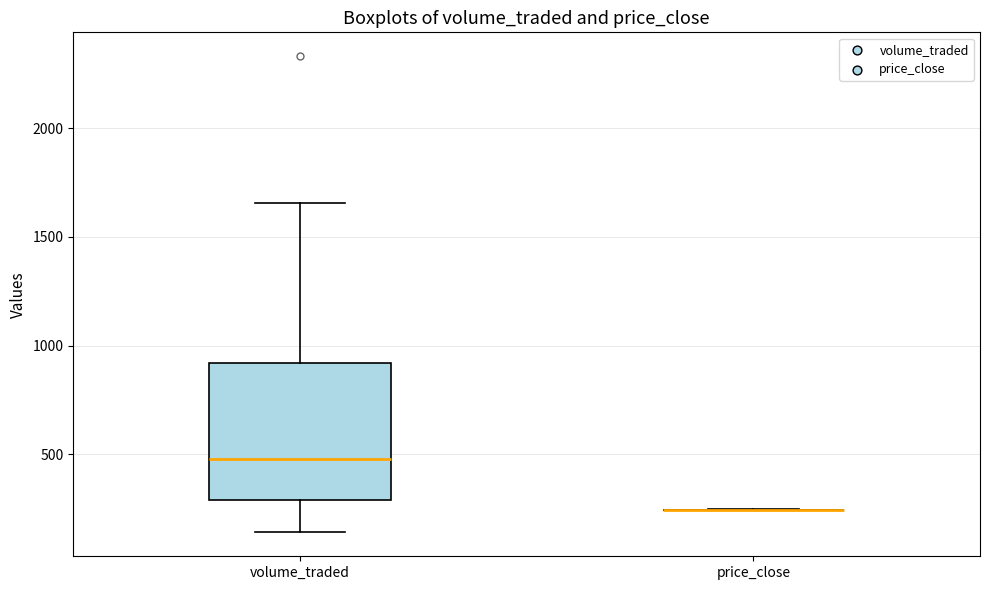

Reading left to right, transcribe this box plot: for each box, give where its median line is, the range the box spans, and where its two whiskers end, as read against the y-axis. The values are not printed on the chart, so give them approximately, as read against the axis.

volume_traded: median 500, box 300 to 900, whiskers 150 to 1650
price_close: box collapsed to a line at 250, whiskers 250 to 250